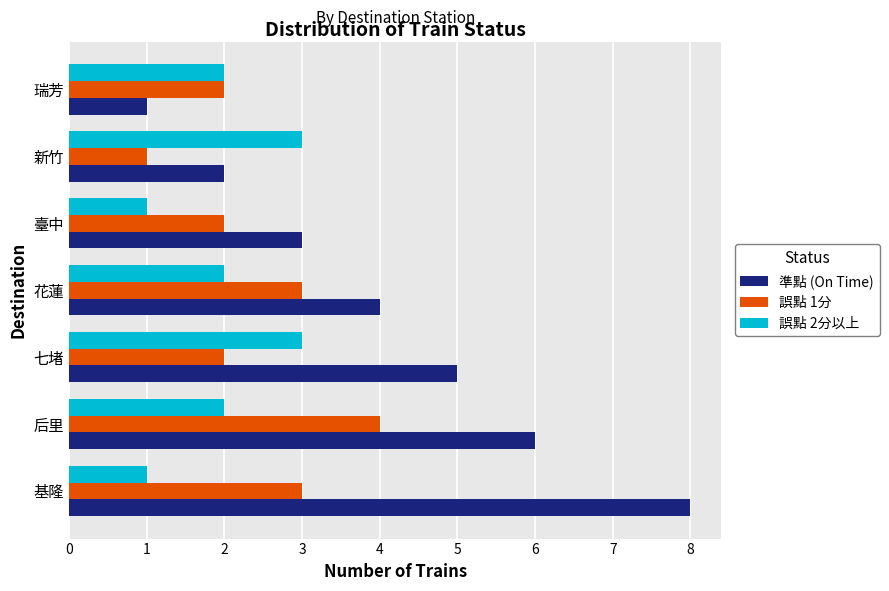

Which series has the widest spread of values?

準點 (On Time)